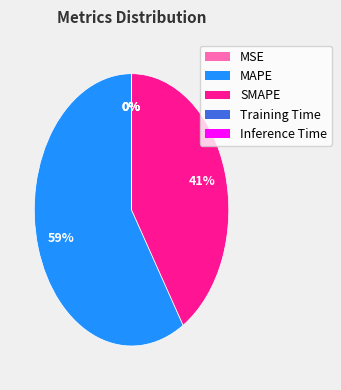

True or false: MAPE accounts for 59% of the total.

True